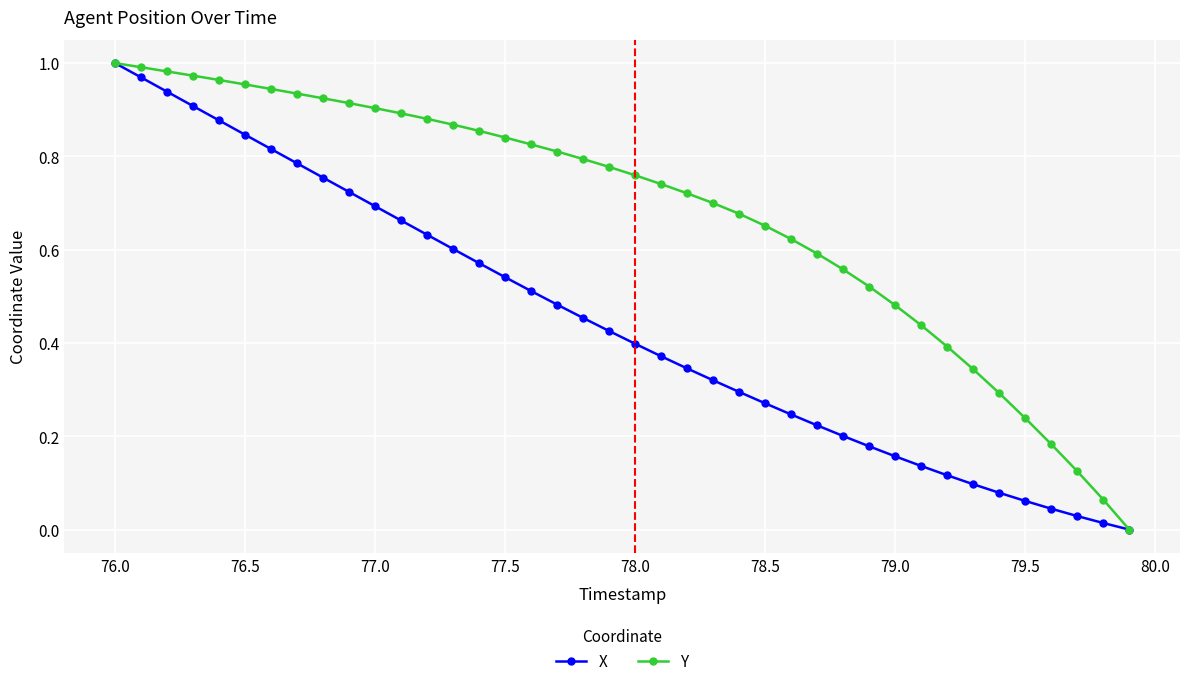

Is this an area chart (filled region under the line)?

No